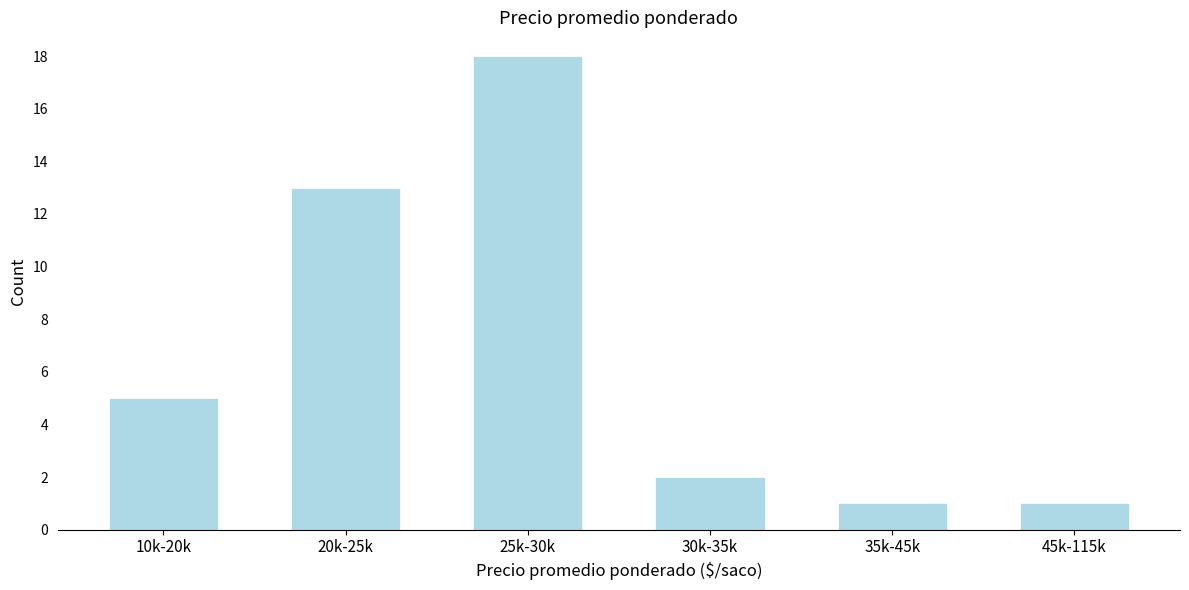

Reading left to right, what are all the values shown in this chart?

5	13	18	2	1	1